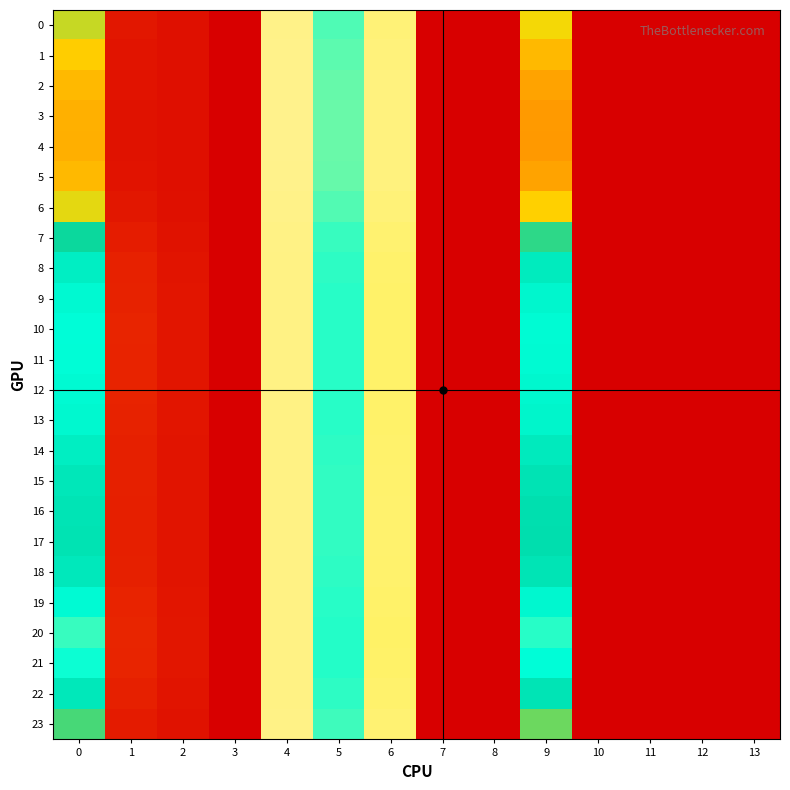

Which series has the widest spread of values?

4